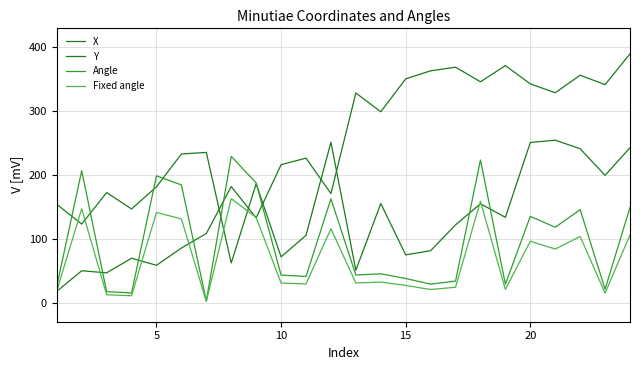

How many lines are shown in the chart?

4